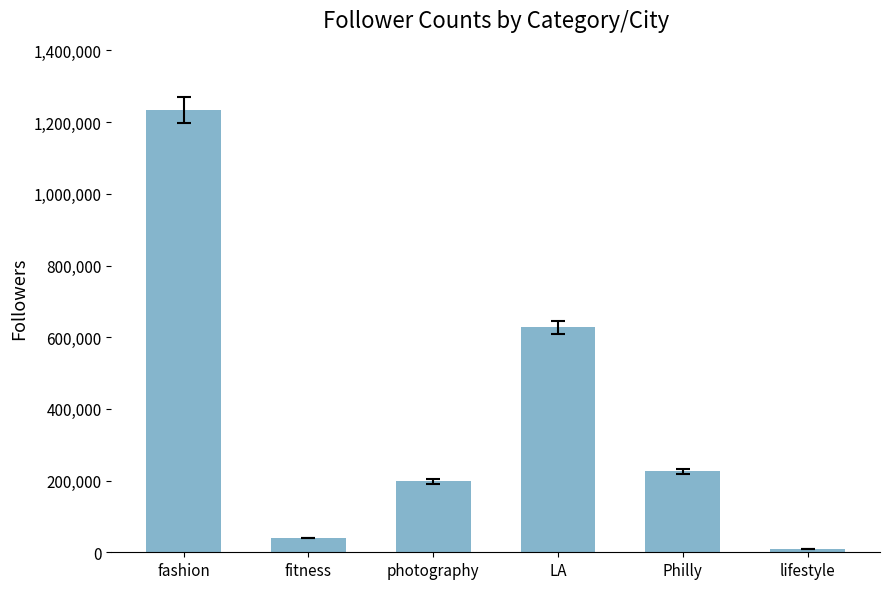

The chart shows a value of 197659 at photography. True or false?

True